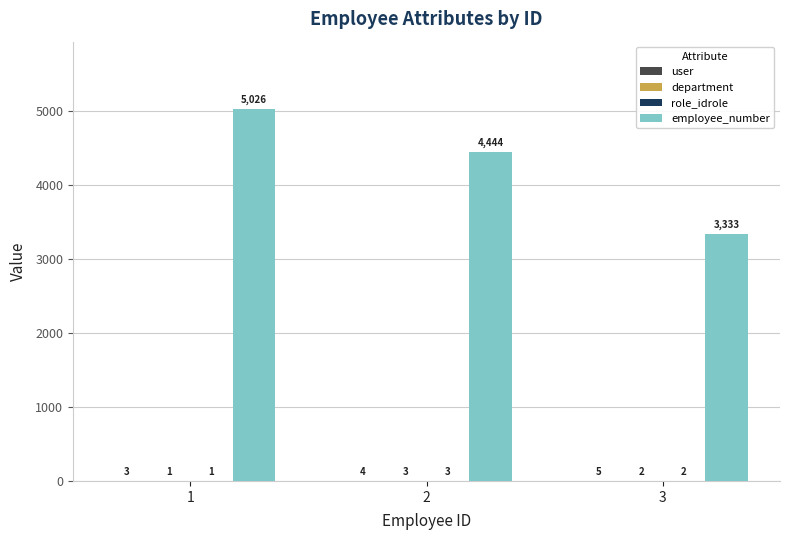

Is it true that employee_number equals 5026 at 1?

True